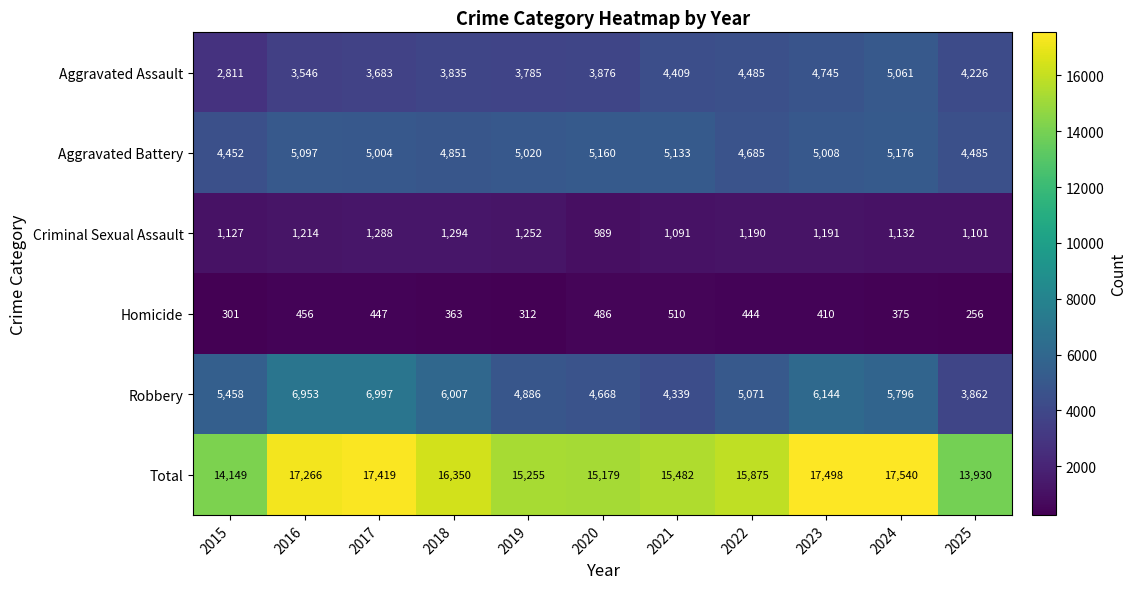

Is it true that Aggravated Battery equals 6712 at 2017?

False